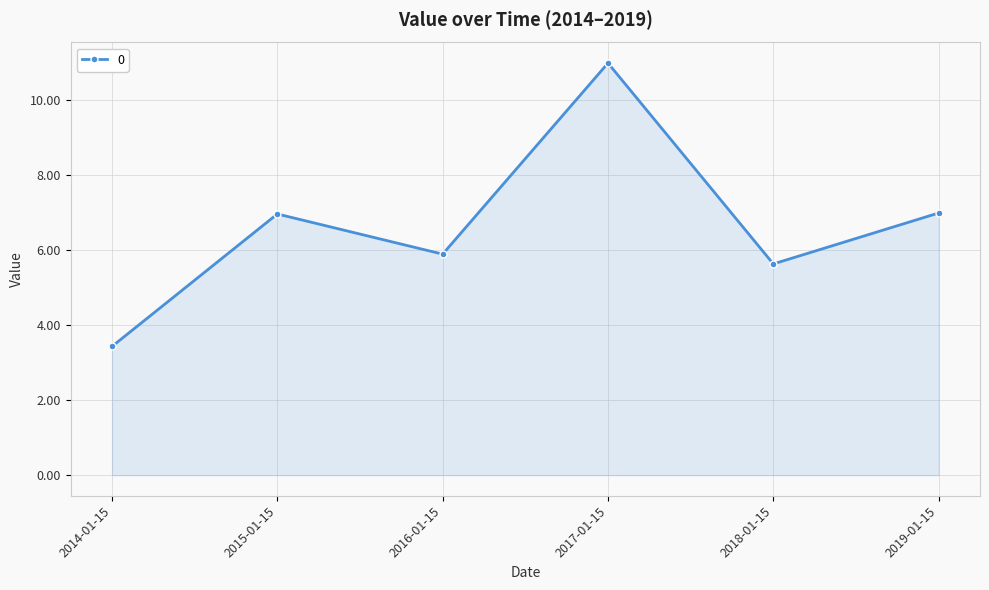

True or false: the data shows 4.3 at 2015-01-15.

False